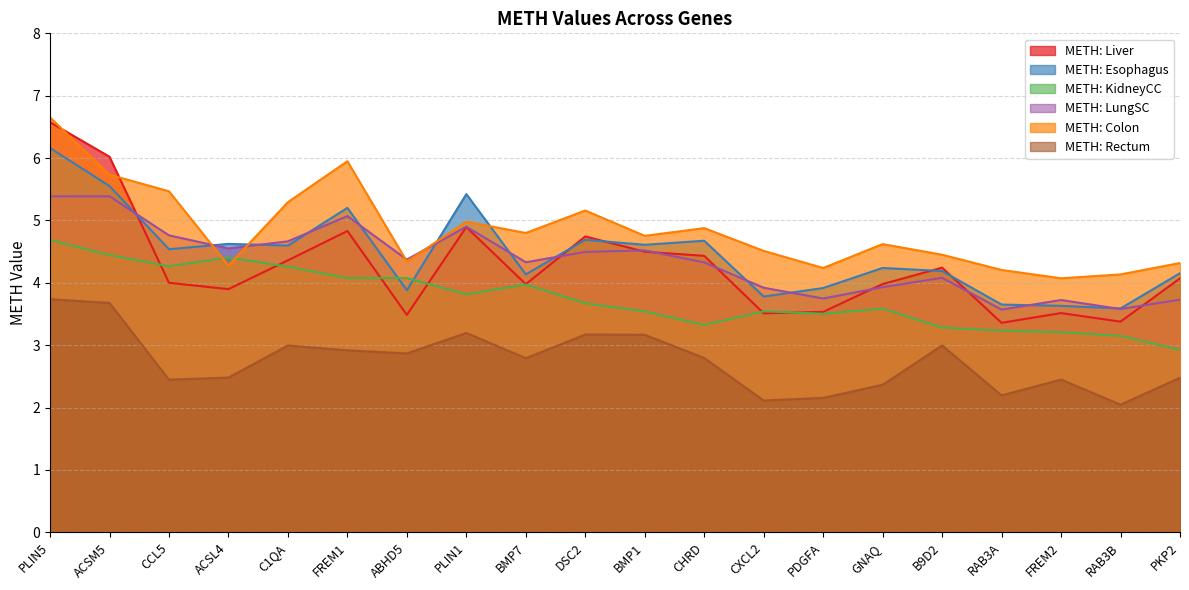

What is the label of the 18th point from the right?

CCL5